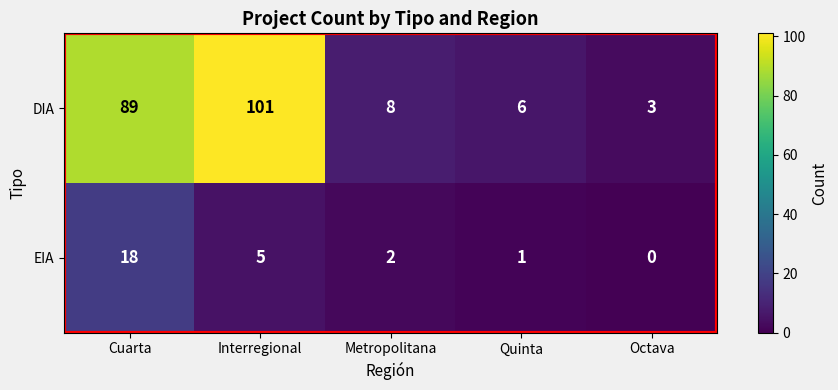

What is the total value across all series at Cuarta?

107